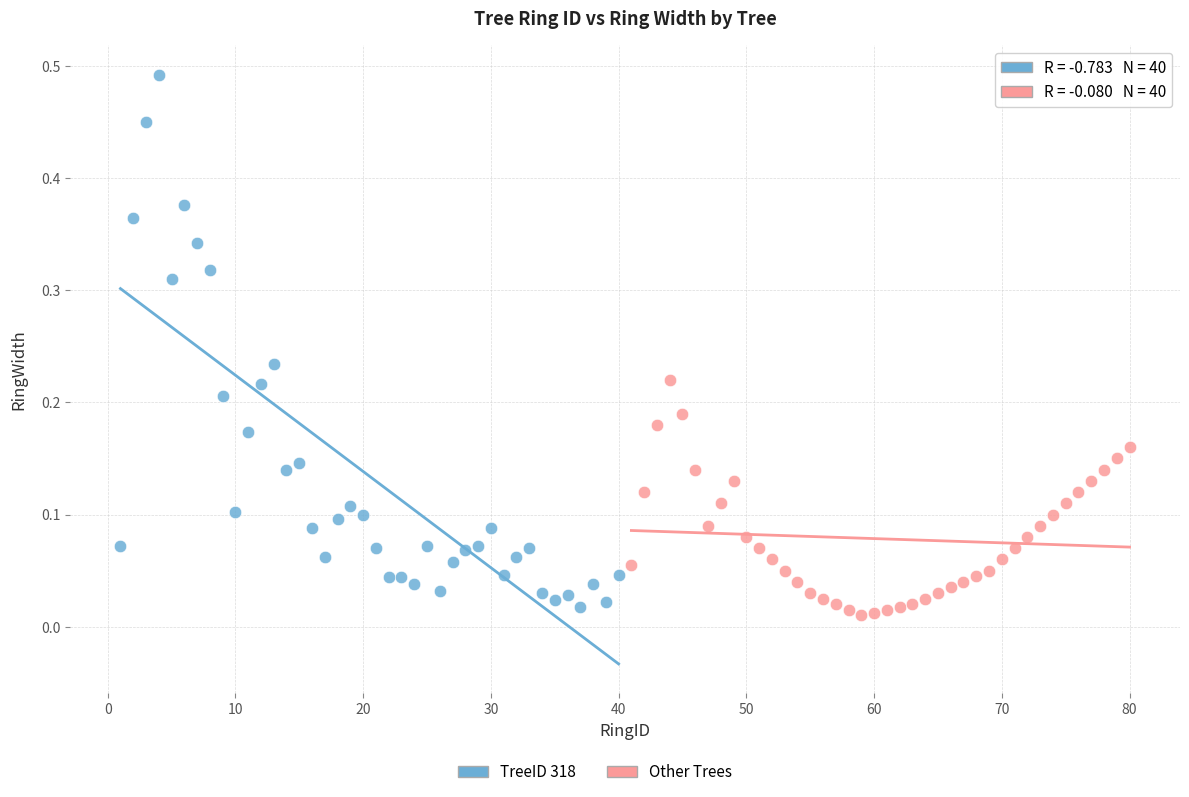

Which series contains the highest Y value?

TreeID 318